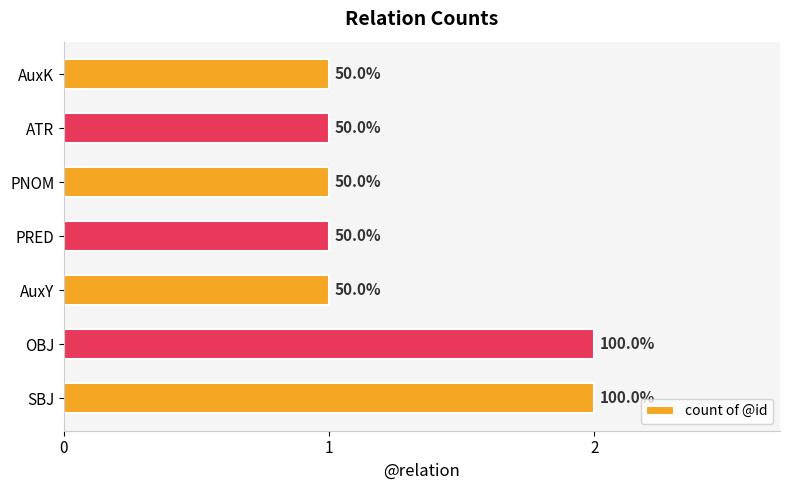

Does the chart contain any negative values?

No